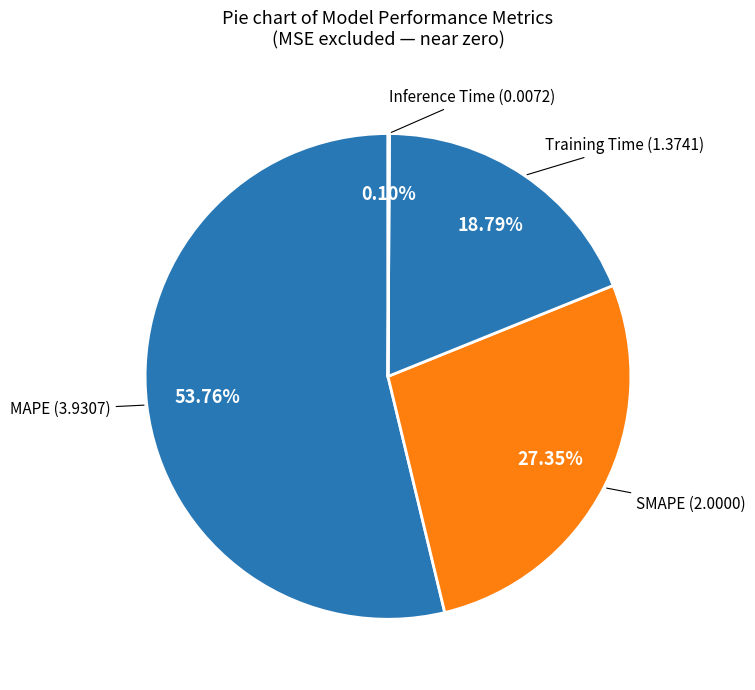

Rank the categories by value from lowest to highest.

Inference Time, Training Time, SMAPE, MAPE